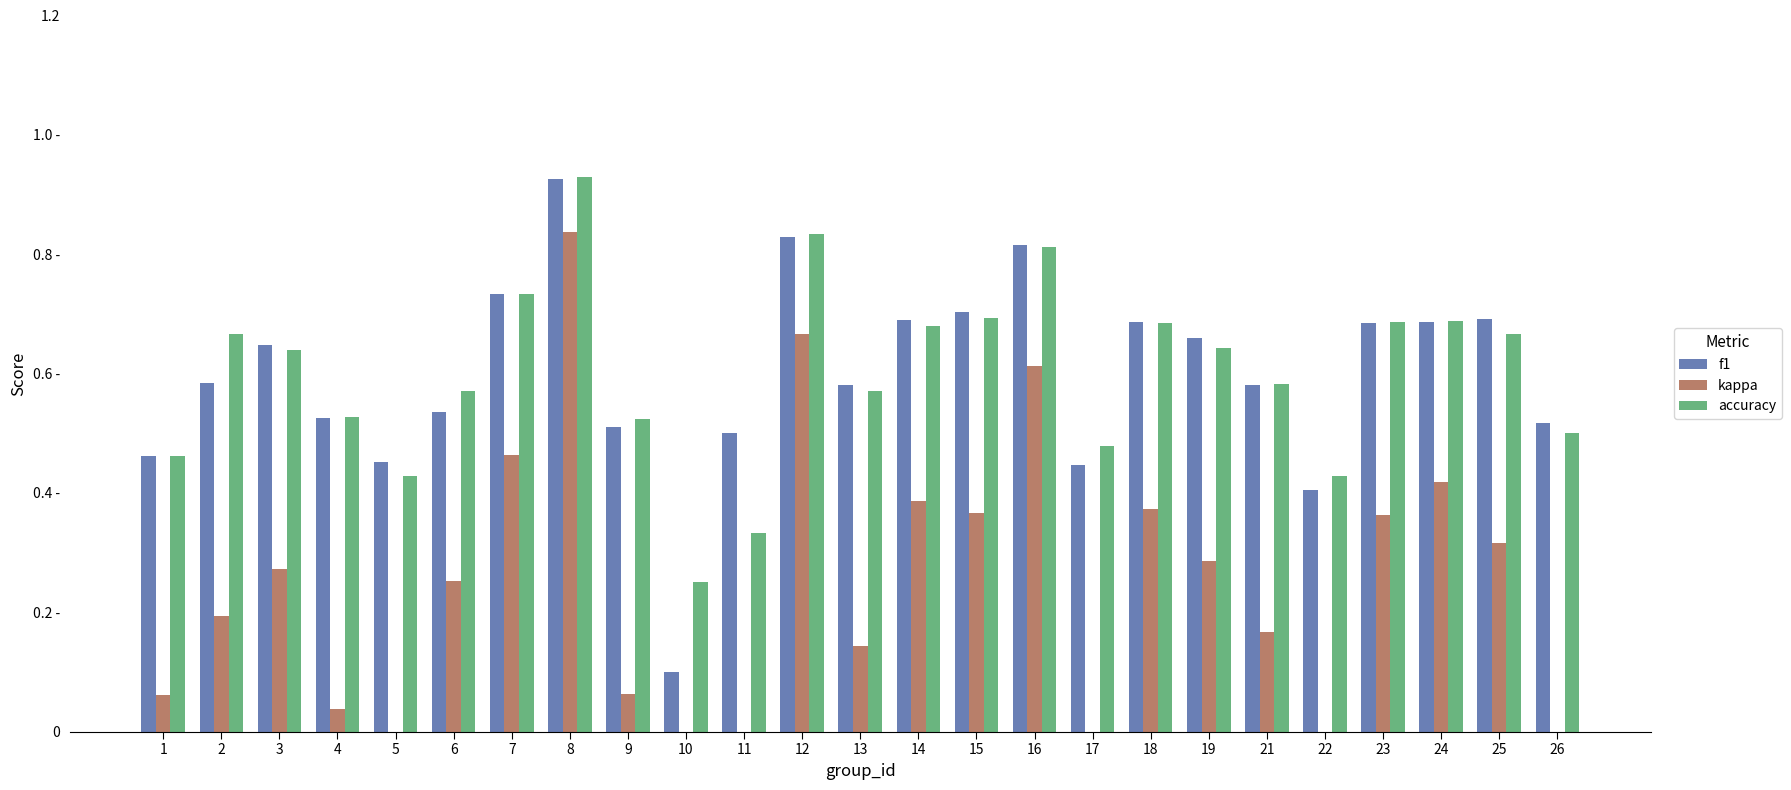

Reading left to right, transcribe all the data shown in this chart.

f1: 0.5	0.6	0.6	0.5	0.5	0.5	0.7	0.9	0.5	0.1	0.5	0.8	0.6	0.7	0.7	0.8	0.4	0.7	0.7	0.6	0.4	0.7	0.7	0.7	0.5
kappa: 0.1	0.2	0.3	0.0	-0.1	0.3	0.5	0.8	0.1	0.0	0.0	0.7	0.1	0.4	0.4	0.6	-0.0	0.4	0.3	0.2	-0.1	0.4	0.4	0.3	-0.1
accuracy: 0.5	0.7	0.6	0.5	0.4	0.6	0.7	0.9	0.5	0.2	0.3	0.8	0.6	0.7	0.7	0.8	0.5	0.7	0.6	0.6	0.4	0.7	0.7	0.7	0.5